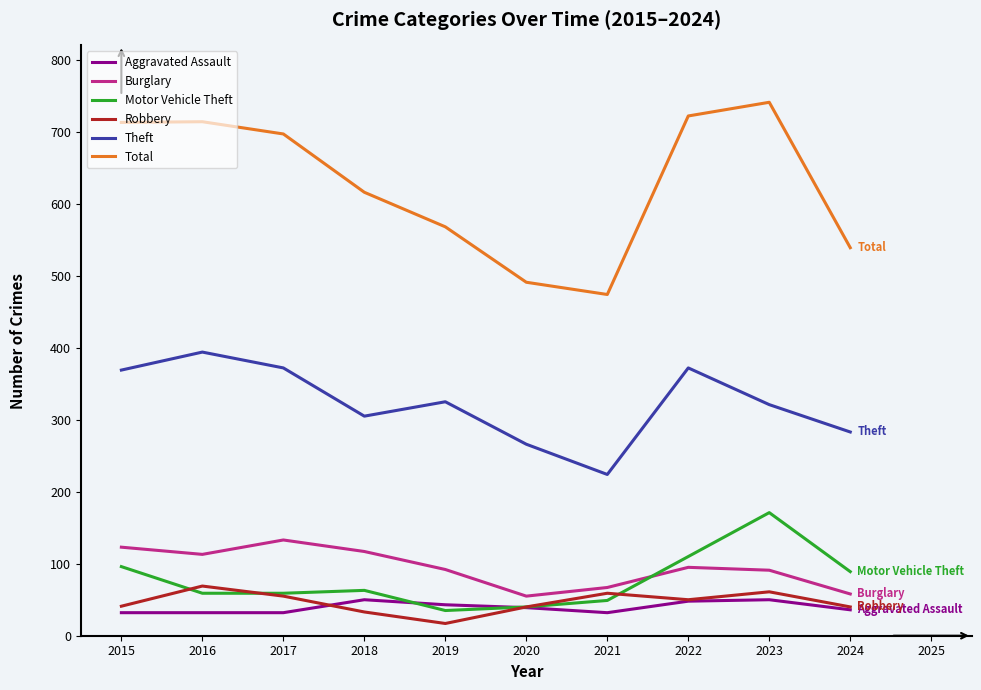

True or false: Robbery and Burglary cross at least once.

False